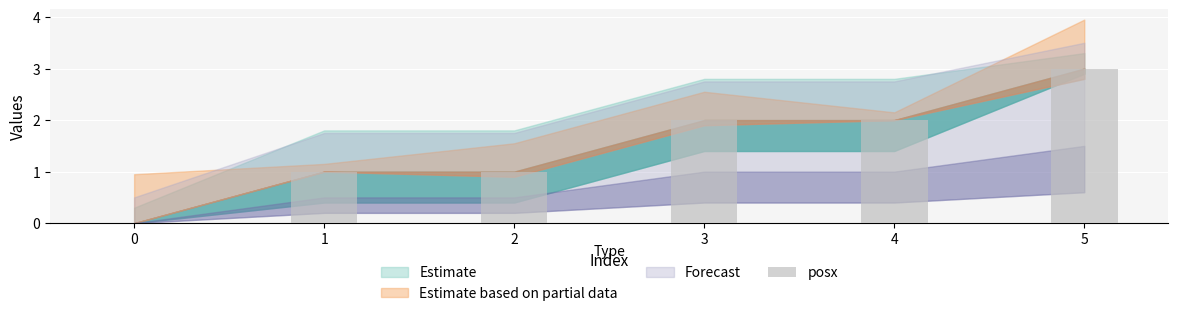

At which category does the chart reach its peak across all series?

5